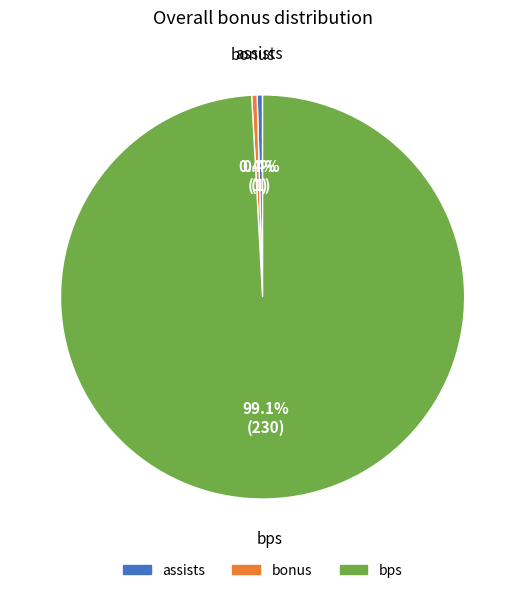

Does any single category account for the majority?

Yes